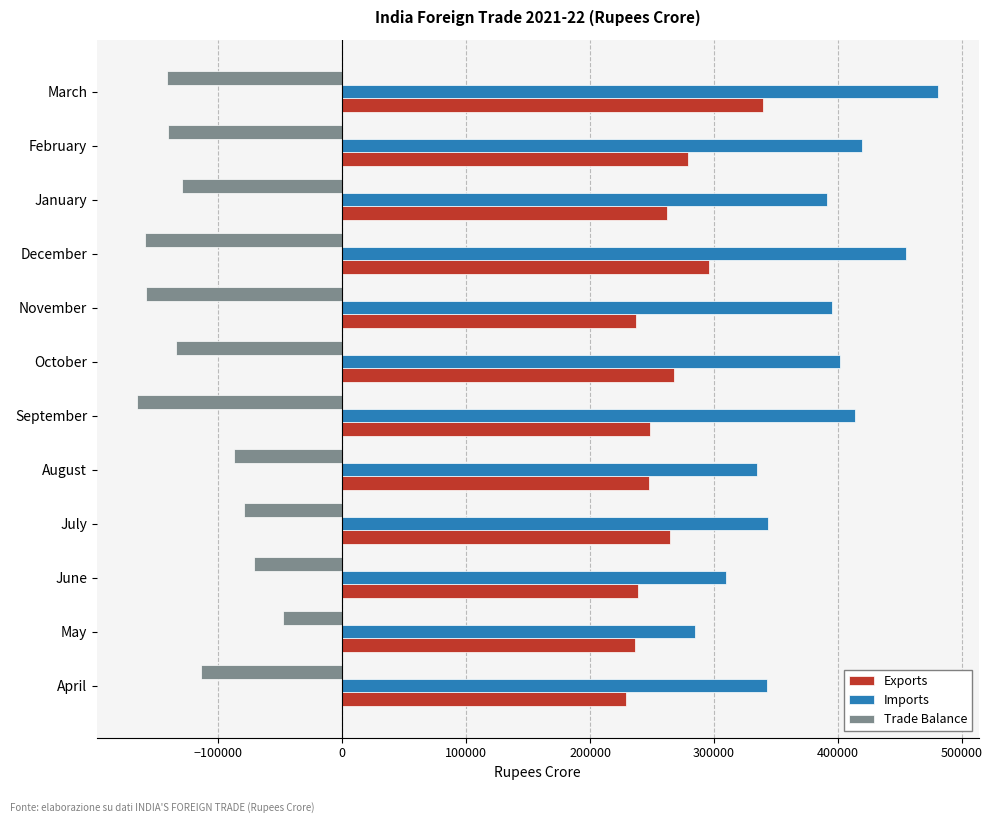

What is the average value of the Exports series?

262251.8